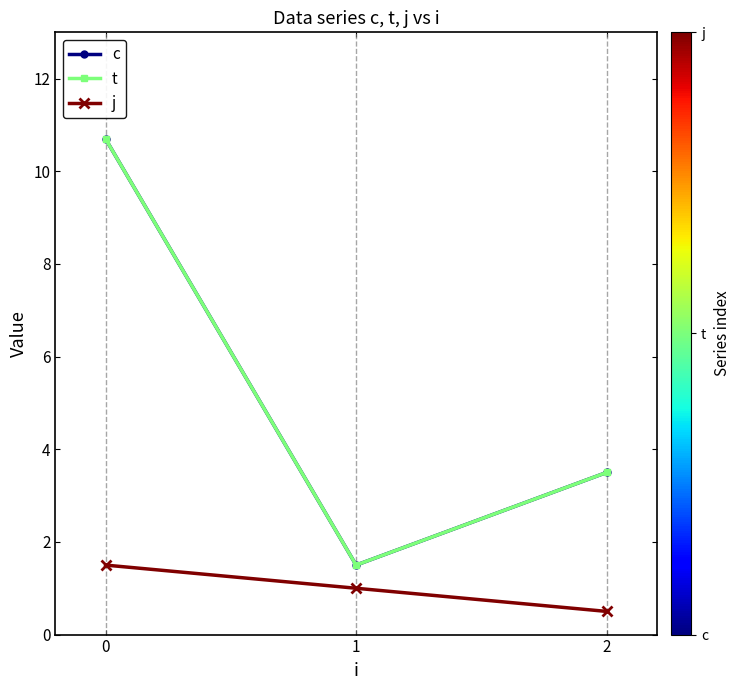

Is it true that j equals 1.0 at 1?

True